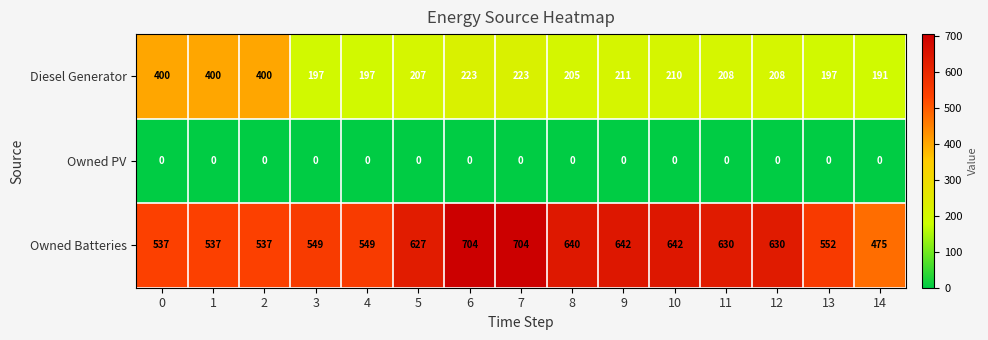

At 7, list the series in order from smallest to largest.

Owned PV, Diesel Generator, Owned Batteries